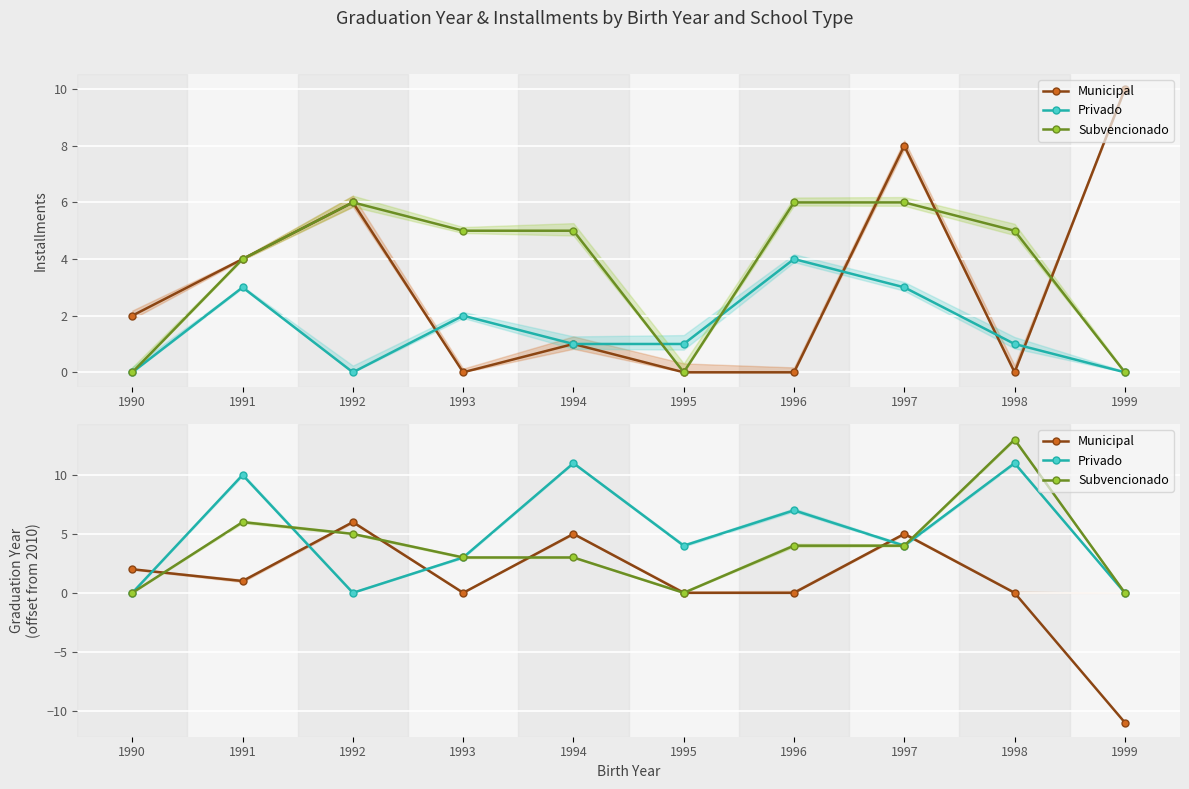

In Subvencionado, how many points are higher than both neighbors (excluding endpoints)?

2